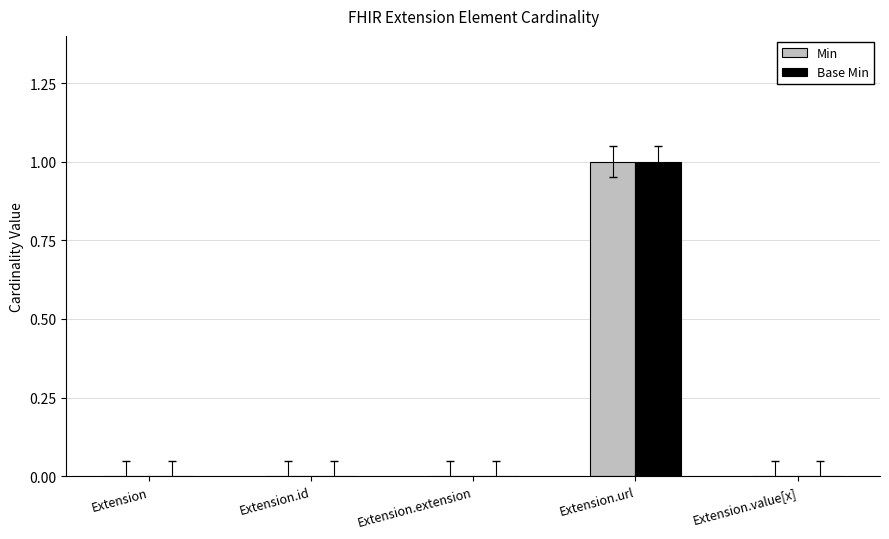

At which category is the sum across all series the highest?

Extension.url